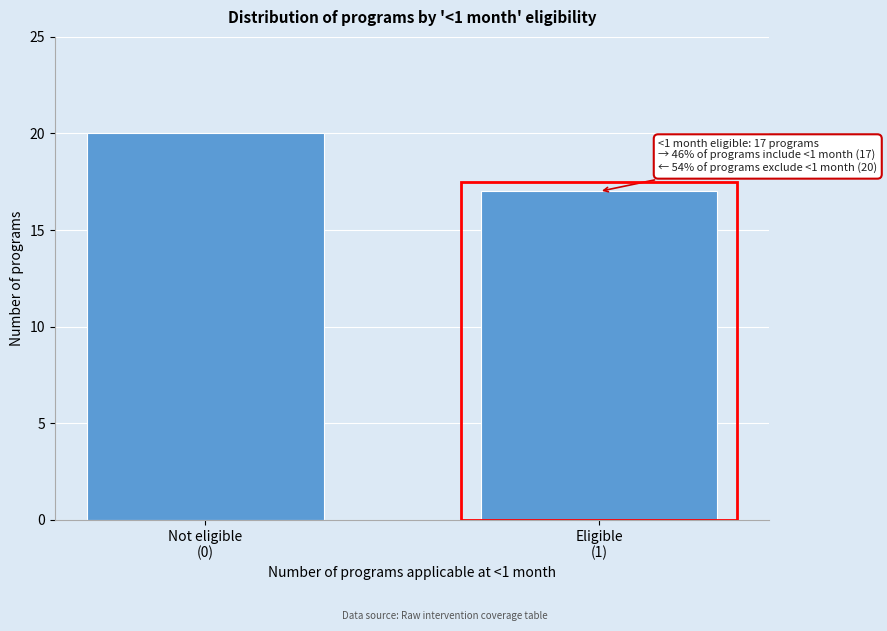

Reading left to right, list all the values displayed in this chart.

20	17